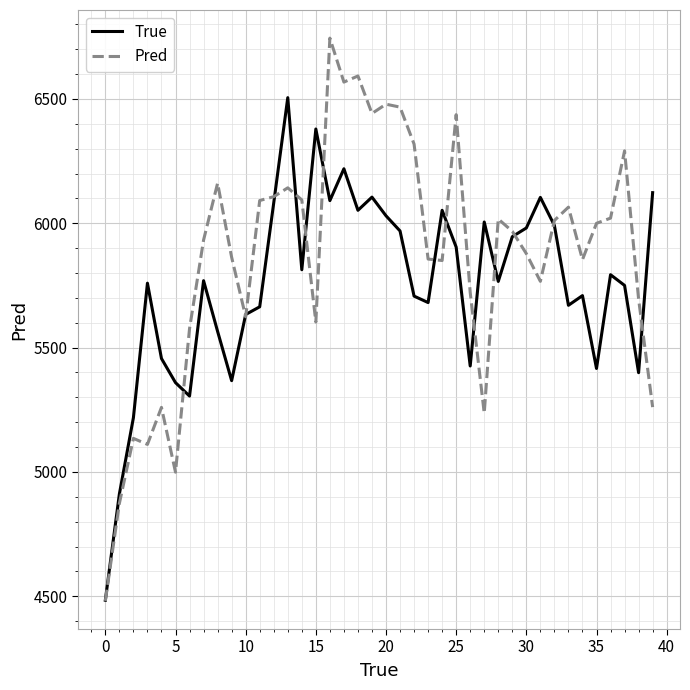

How many categories are shown in the chart?

40